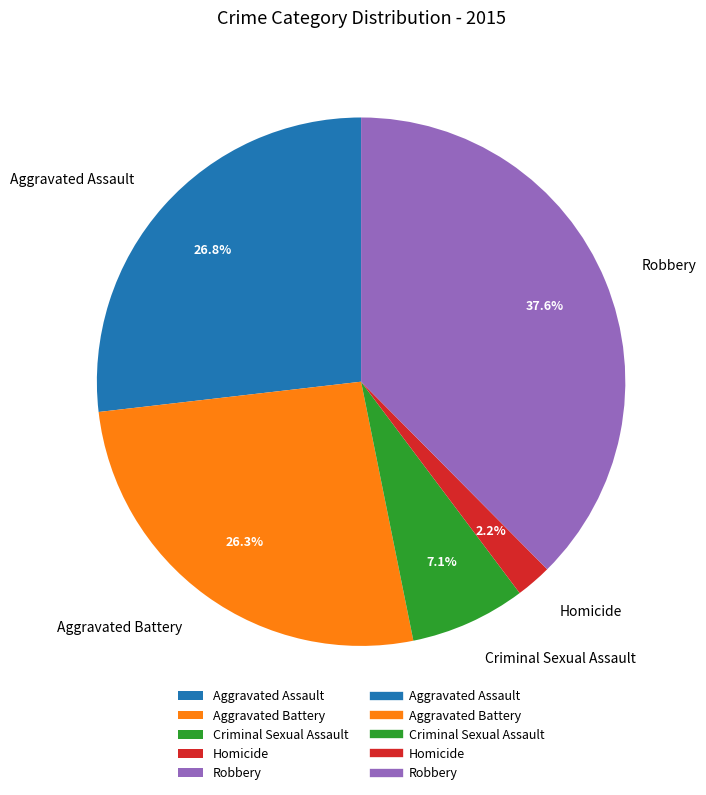

Which has a higher value, Homicide or Aggravated Assault?

Aggravated Assault